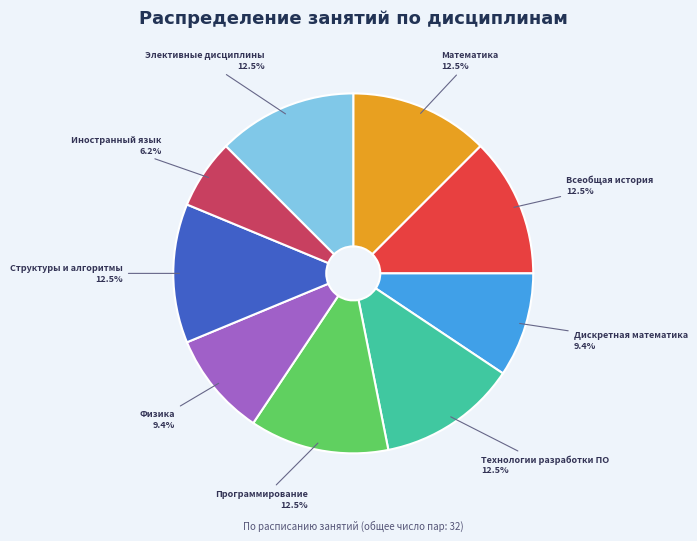

Is there any slice that represents more than half of the pie?

No